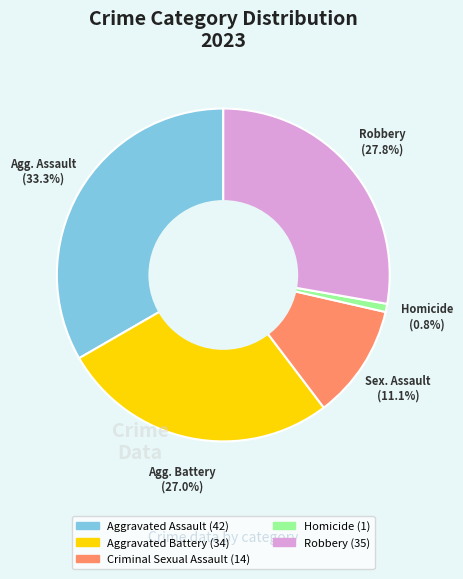

How many segments does this pie chart have?

5